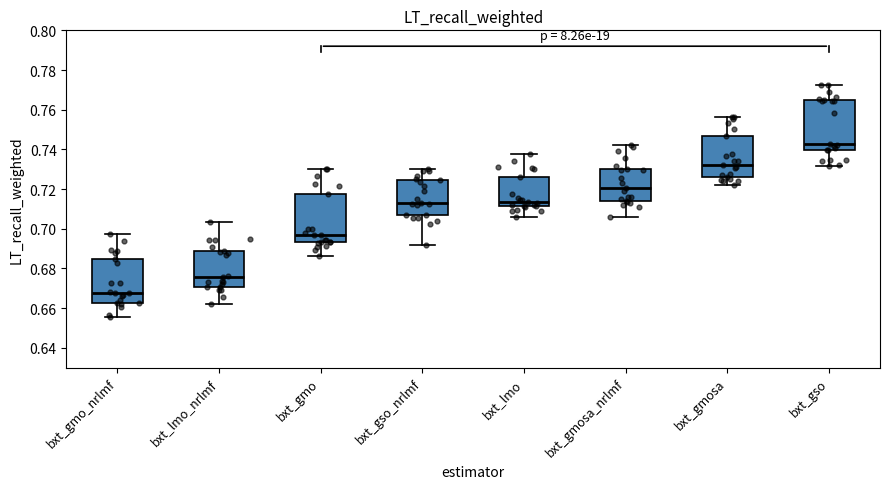

Where does the lower whisker of the box for bxt_lmo end on the y-axis? The values are not printed on the chart, so give them approximately, as read against the axis.

0.706